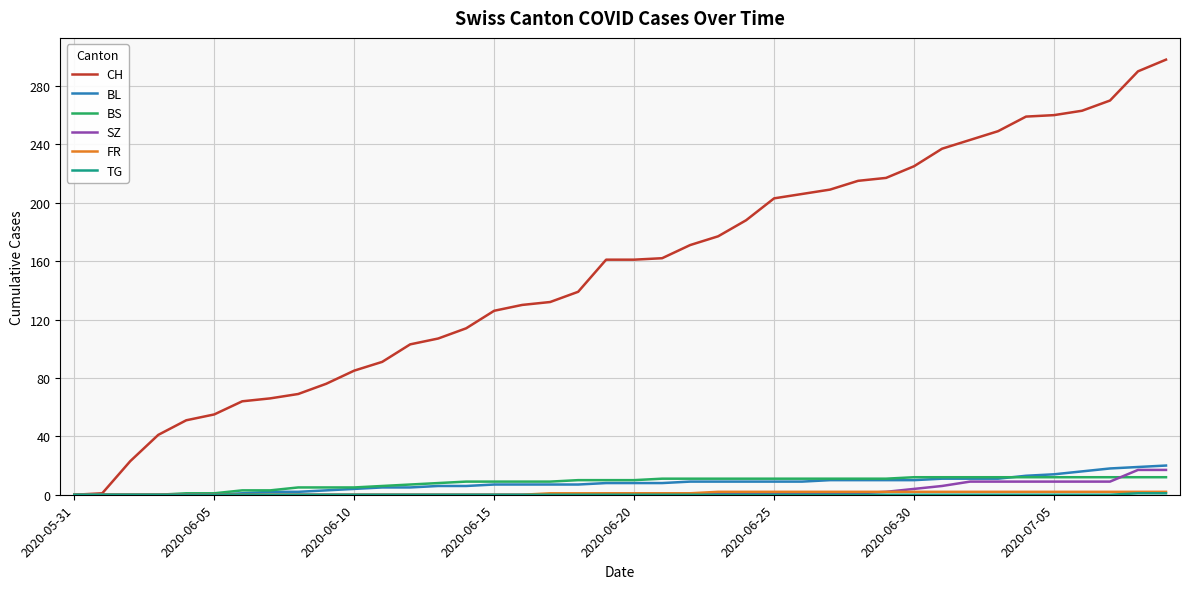

Which series has the largest range (max minus min)?

CH